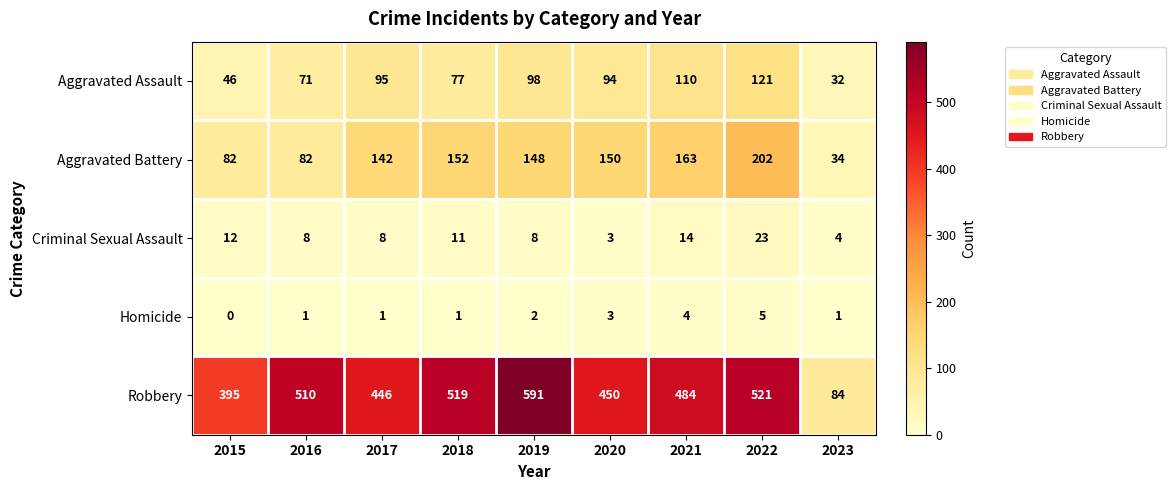

What is the difference between the highest and lowest values at 2016?

509